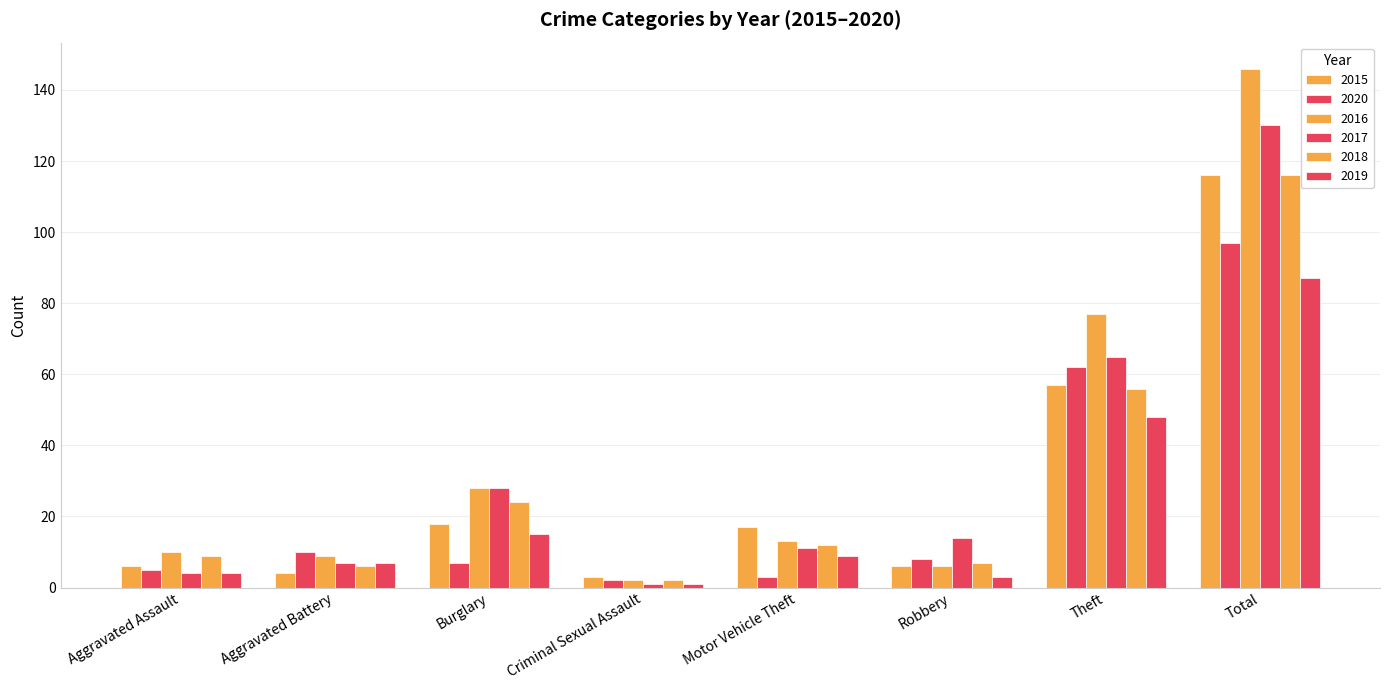

Reading left to right, extract all data points from this chart.

2015: 6	4	18	3	17	6	57	116
2020: 5	10	7	2	3	8	62	97
2016: 10	9	28	2	13	6	77	146
2017: 4	7	28	1	11	14	65	130
2018: 9	6	24	2	12	7	56	116
2019: 4	7	15	1	9	3	48	87